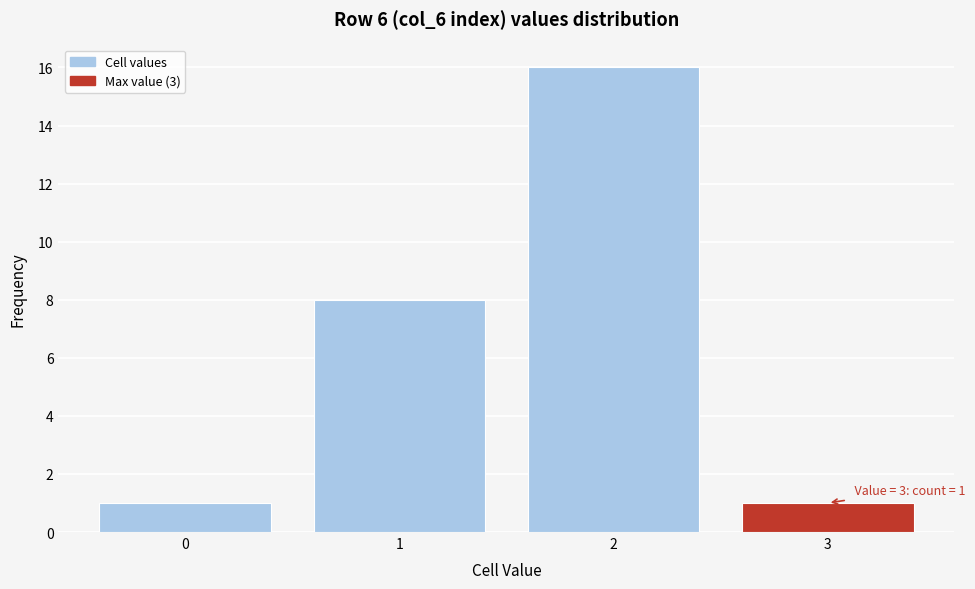

Reading left to right, transcribe all the data shown in this chart.

1	8	16	1